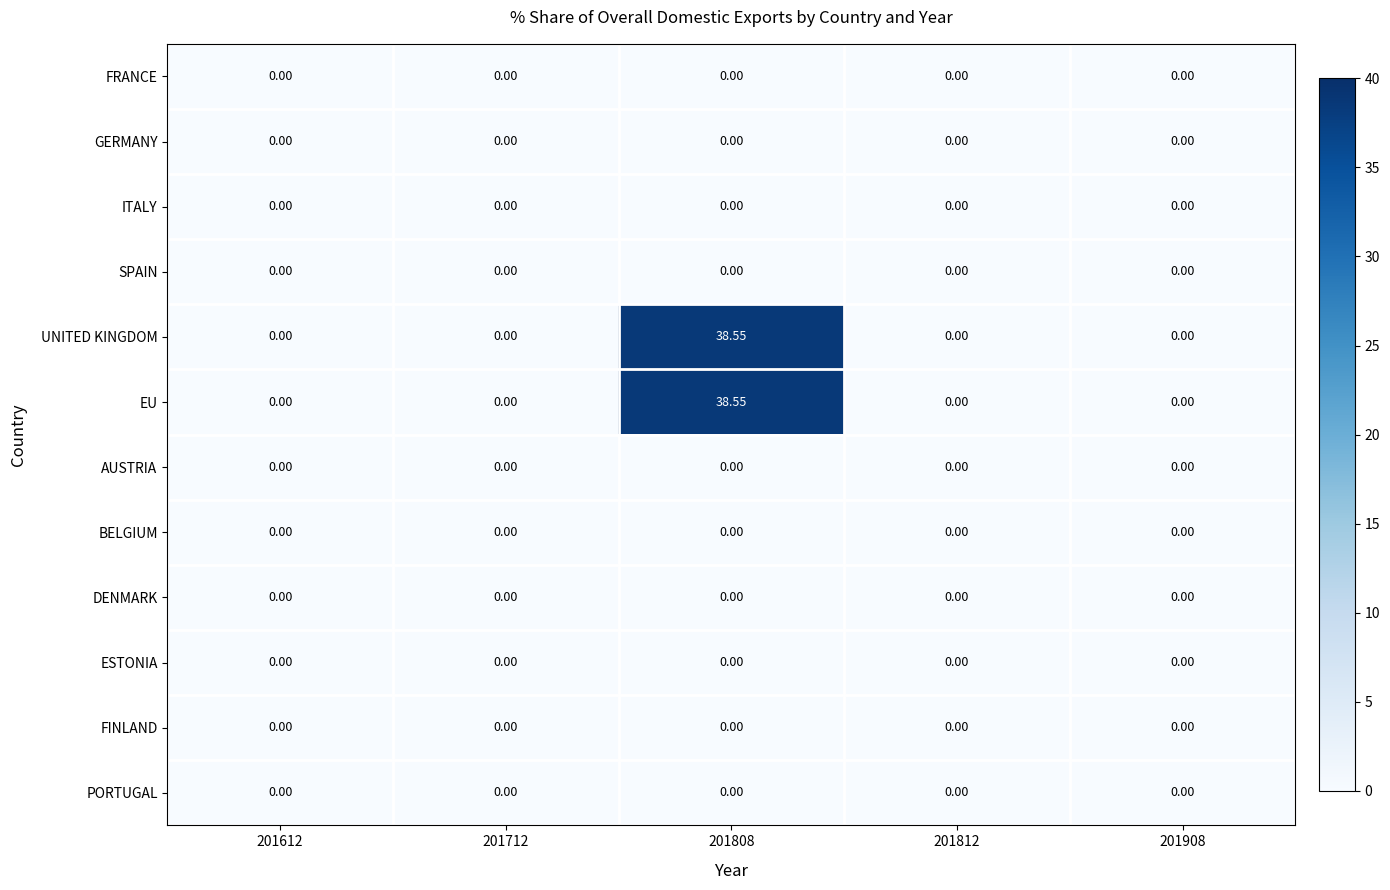

Between 201612 and 201908, which is larger?

201612